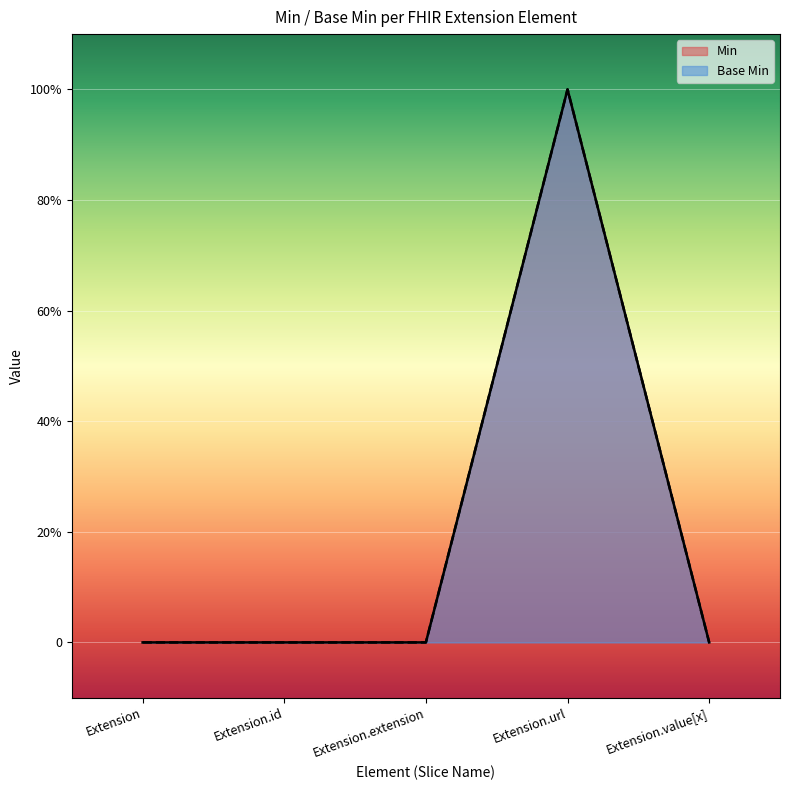

Between Extension.url (url) and Extension.id, which is larger?

Extension.url (url)